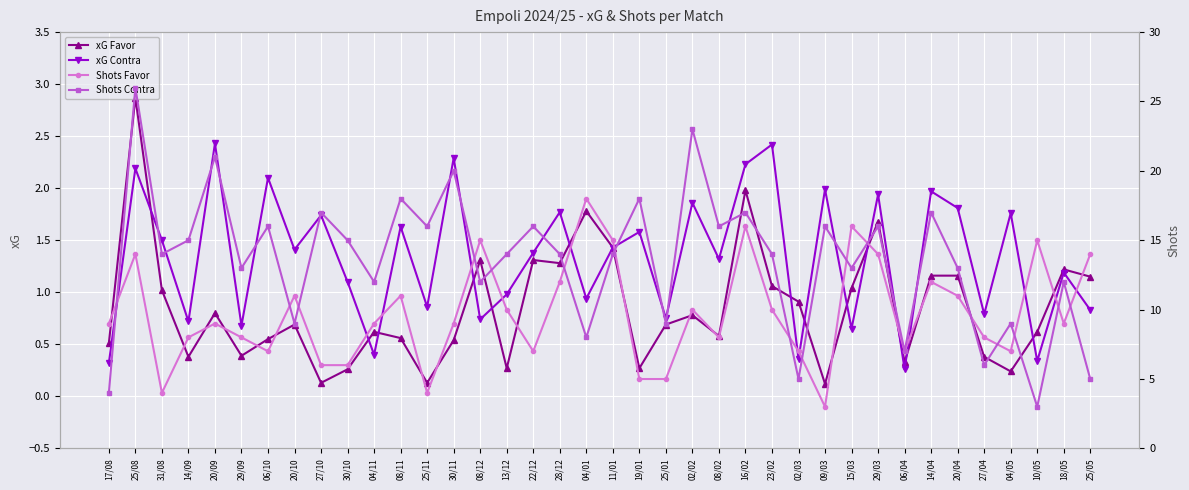

The xG Contra series shows 2.2 at 25/08. True or false?

True